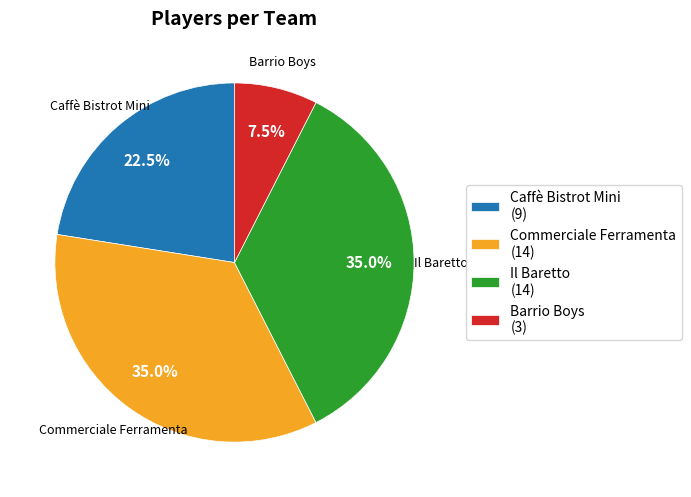

To the nearest percent, what is the average slice percentage?

25%